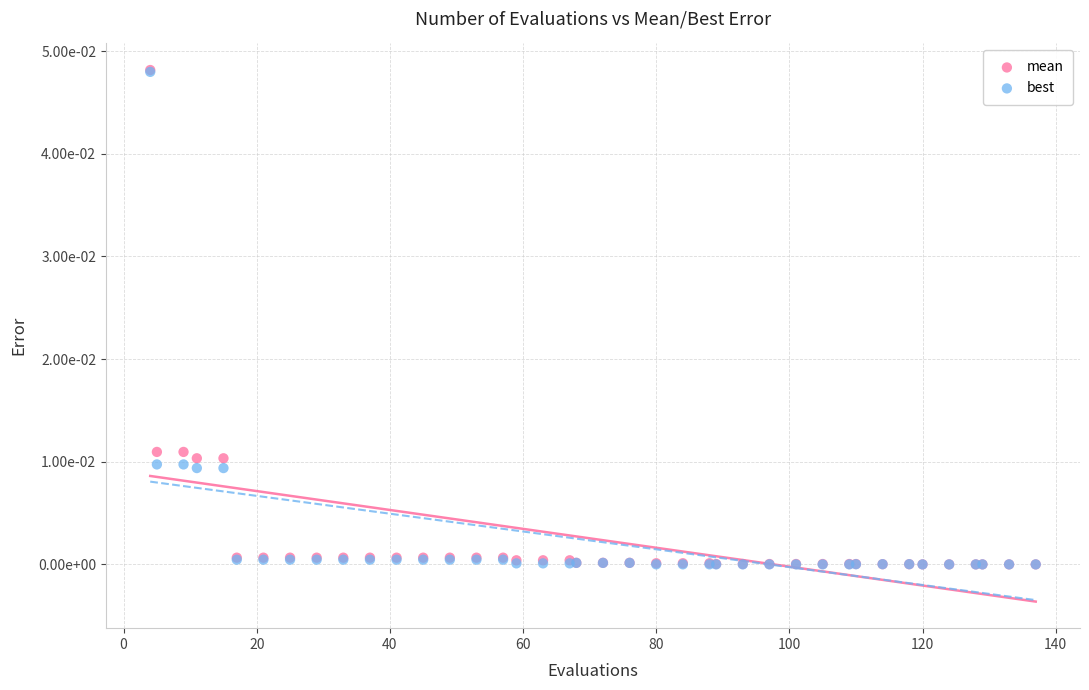

What are all the series names shown in the legend?

mean, best